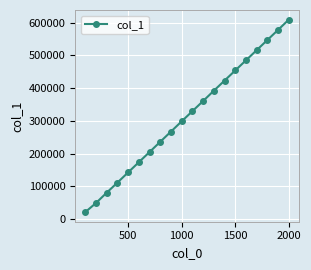

What is the value of the 4th point from the left?

111521